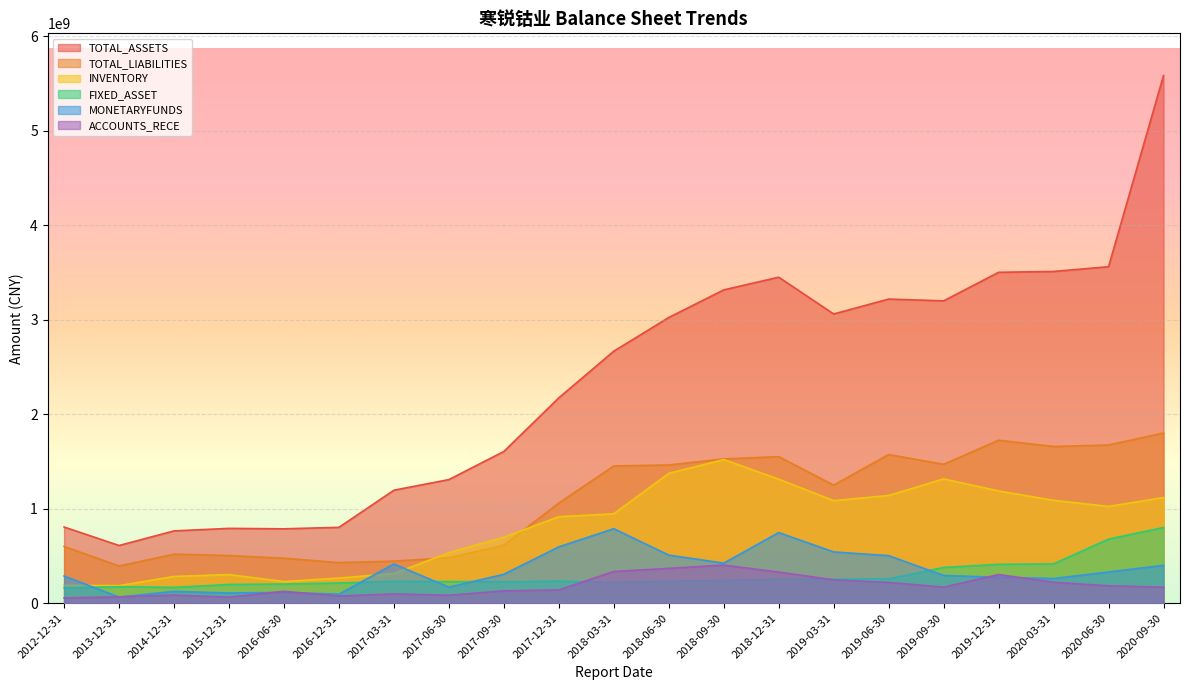

Reading left to right, list all the values displayed in this chart.

TOTAL_ASSETS: 806832147.9	611103487.8	765716991.0	792349318.0	787729528.5	803455089.3	1196184240.4	1308713225.0	1606407329.8	2173866309.8	2667532711.4	3023916376.1	3316046997.7	3450553253.7	3060947308.7	3219040733.9	3200081411.7	3502160943.4	3511116193.2	3561384073.9	5584326484.2
FIXED_ASSET: 162458047.1	175181972.7	167983231.4	198824454.1	203671831.2	214148327.5	232658370.8	229220463.2	227531367.2	233652981.6	222136265.3	233860674.6	240393077.0	255461975.2	254979117.1	257624610.3	379286078.5	411823477.1	416592179.3	678539245.3	801692657.1
MONETARYFUNDS: 288176035.4	64962581.7	125583236.4	108491671.0	115192008.5	95842603.2	415469965.5	169925703.3	306842162.7	596963824.8	788797875.7	509446691.3	424414141.0	747925738.0	543052324.9	503614964.8	294090614.8	274316433.6	261588155.3	330621390.1	401337768.5
ACCOUNTS_RECE: 56317902.2	68259679.6	87077886.4	64959596.9	126188489.9	76743933.6	98703057.8	85157367.8	131358989.7	141324397.2	336056277.6	369129869.9	403810109.8	329584408.0	247996271.3	220573982.1	170867858.5	303896755.7	222553968.5	184613044.8	170022403.5
INVENTORY: 190314368.6	186430531.1	283803503.1	303591463.2	229424297.7	266939114.2	314581526.0	534998522.0	699276872.0	915939511.2	946852740.8	1374594222.7	1520444946.6	1313014184.8	1085736660.3	1140708964.1	1315741077.4	1188664592.0	1089337416.0	1024650853.4	1118761027.3
TOTAL_LIABILITIES: 601381368.6	394249401.7	519569489.8	504721705.9	476641317.0	429728384.1	445981493.7	480836263.2	614638540.0	1060083969.2	1453016556.5	1463161968.8	1527424083.8	1551338376.5	1250188691.1	1573784905.3	1470202802.9	1725334630.7	1658939921.1	1674924425.4	1801637278.6